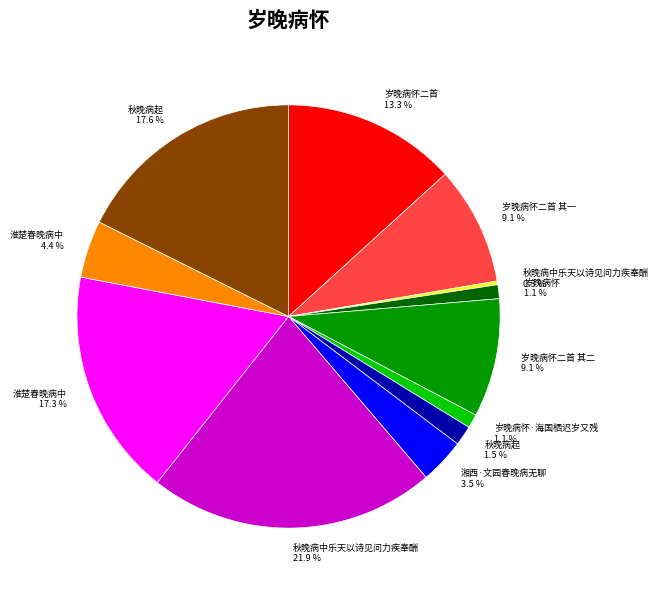

Is there a majority slice in this chart?

No